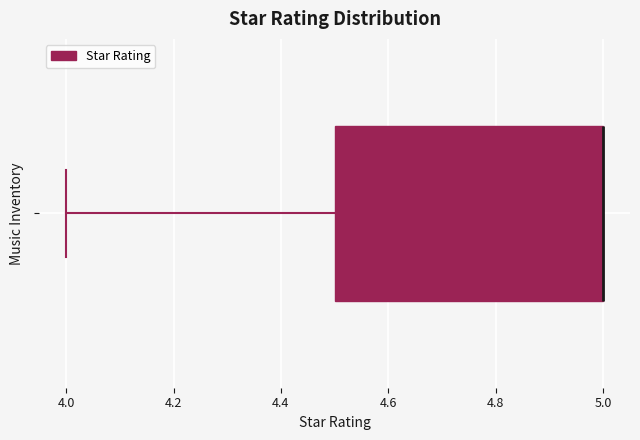

Transcribe this box plot: give where the median line is, the range the box spans, and where the two whiskers end, as read against the x-axis. The values are not printed on the chart, so give them approximately, as read against the axis.

median 5.0 (drawn on the box's right edge), box 4.5 to 5.0, whiskers 4.0 to 5.0